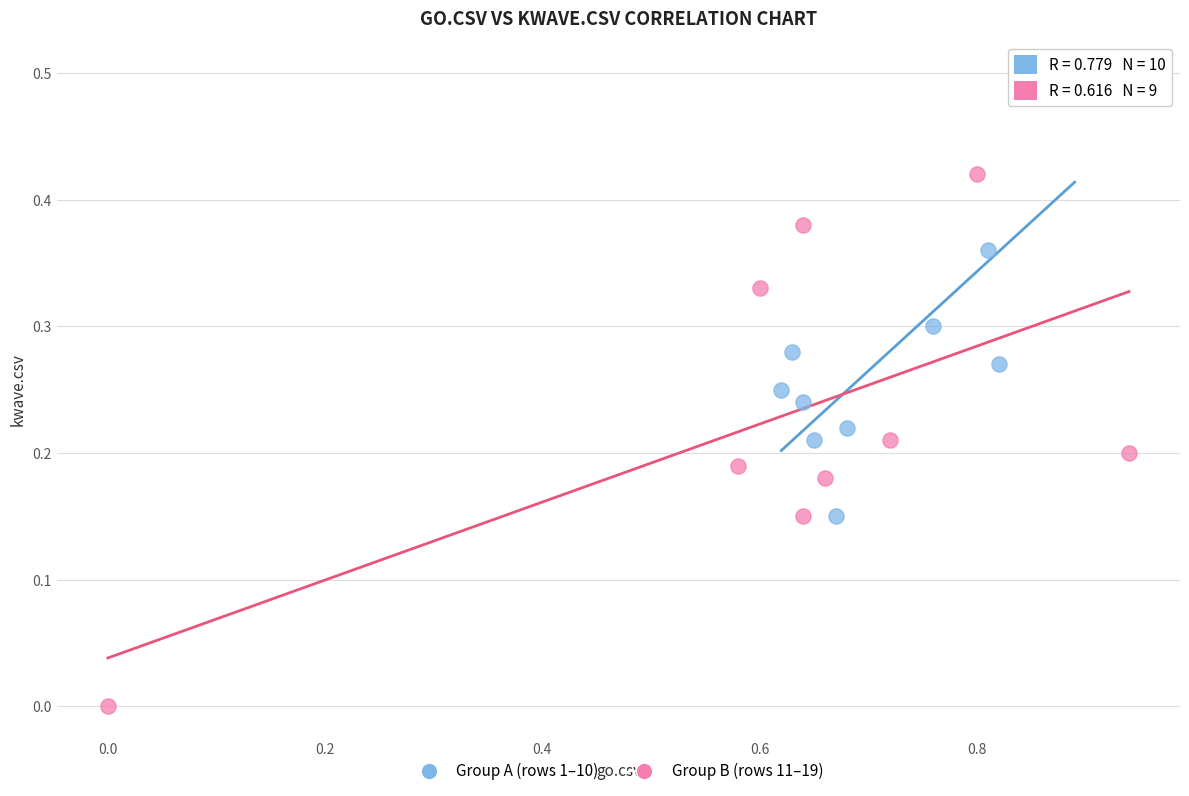

Which series reaches the minimum Y coordinate?

Group B (rows 11–19)